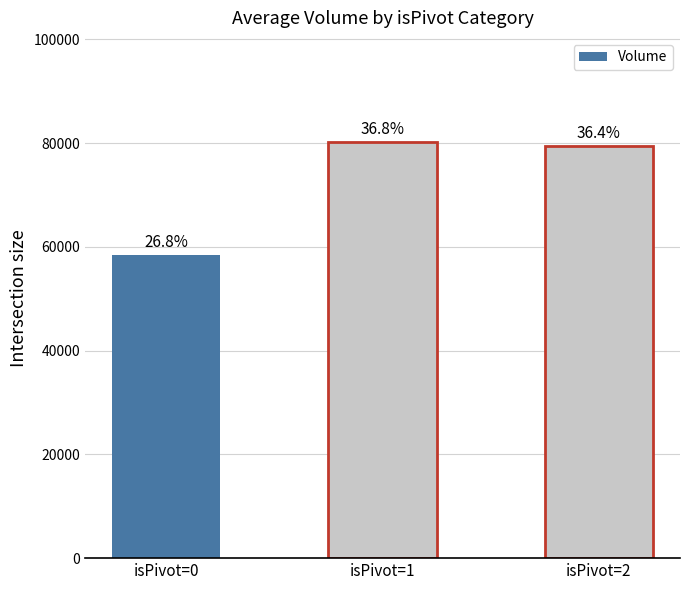

How many bars are there in total?

3